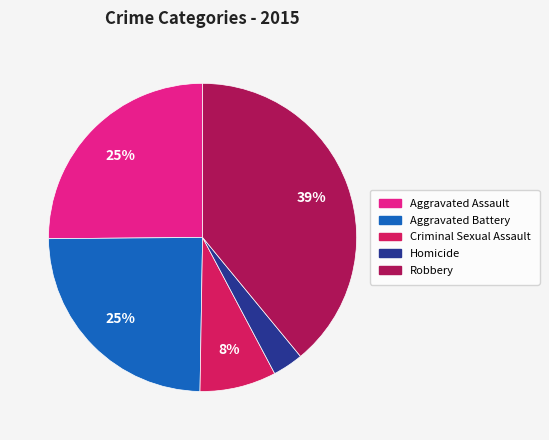

To the nearest percent, what percentage of the pie is Aggravated Battery?

25%